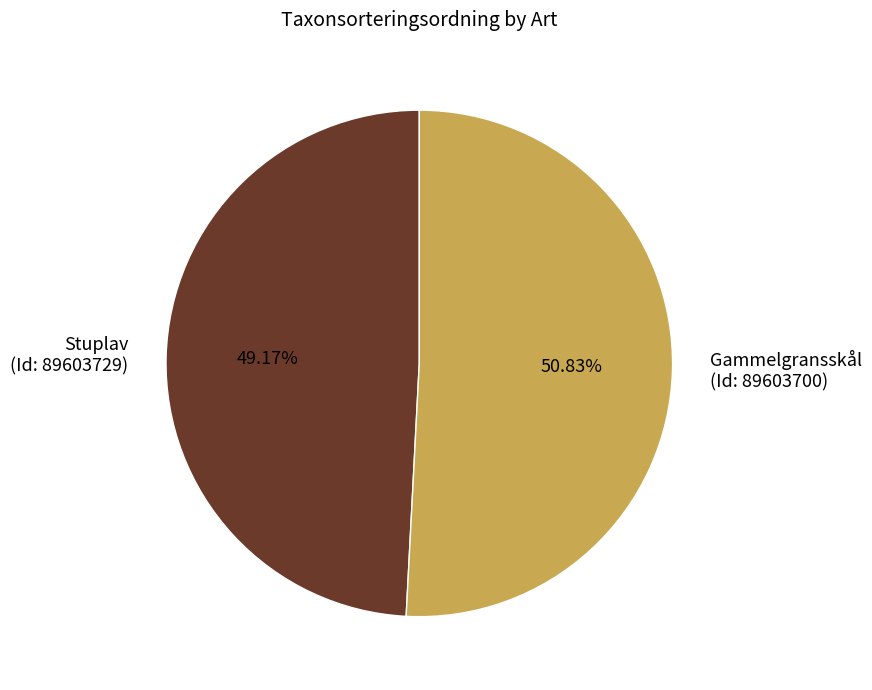

What is the ratio of the value at Gammelgransskål (Id: 89603700) to the value at Stuplav (Id: 89603729)?

1.0